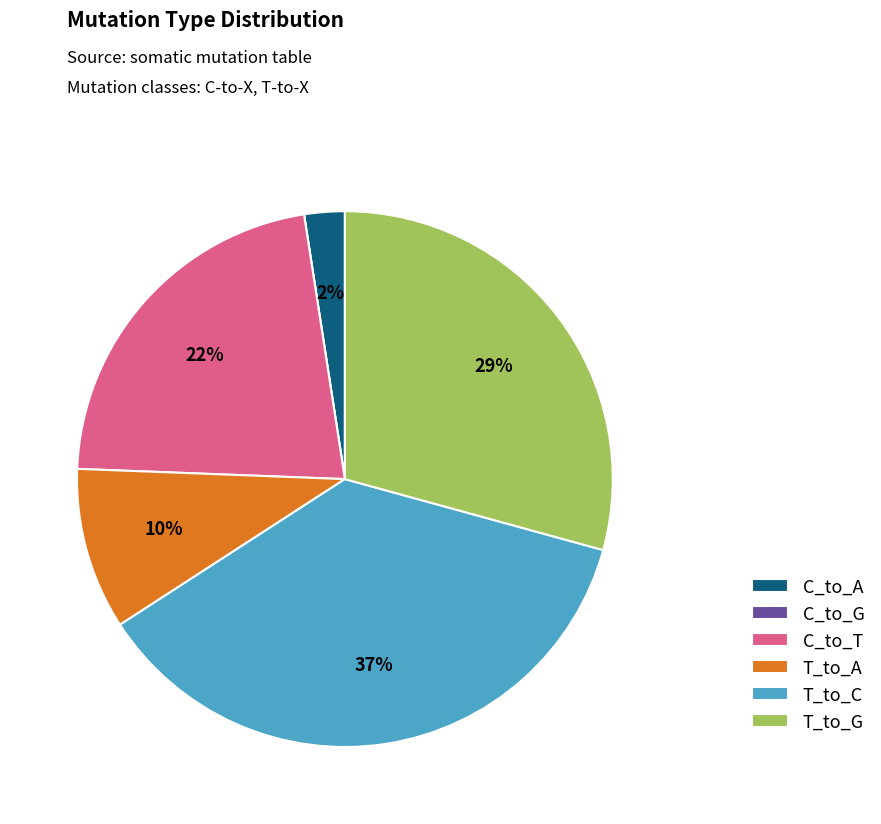

To the nearest percent, what portion does C_to_T represent?

22%